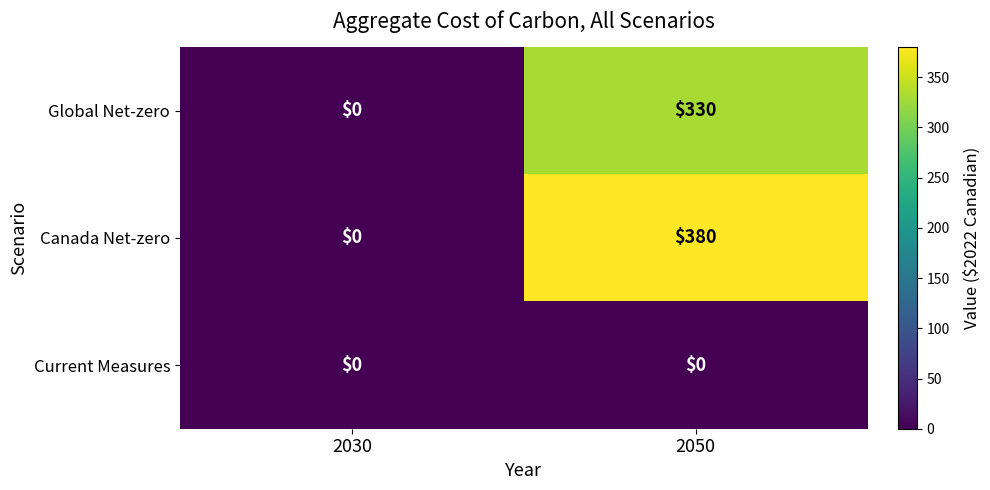

Is it true that Current Measures equals 0 at 2030?

True